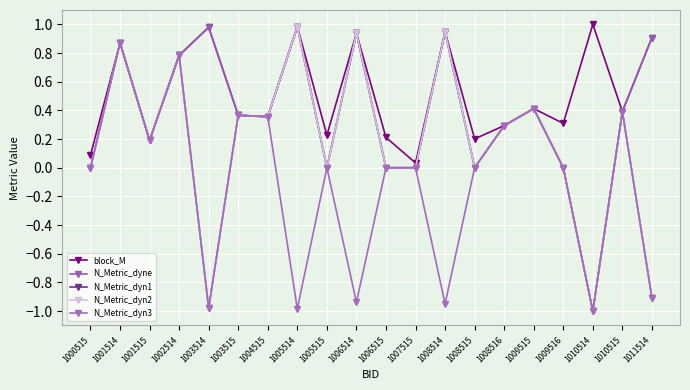

True or false: N_Metric_dyn3 has more than 0 interior local peaks.

True